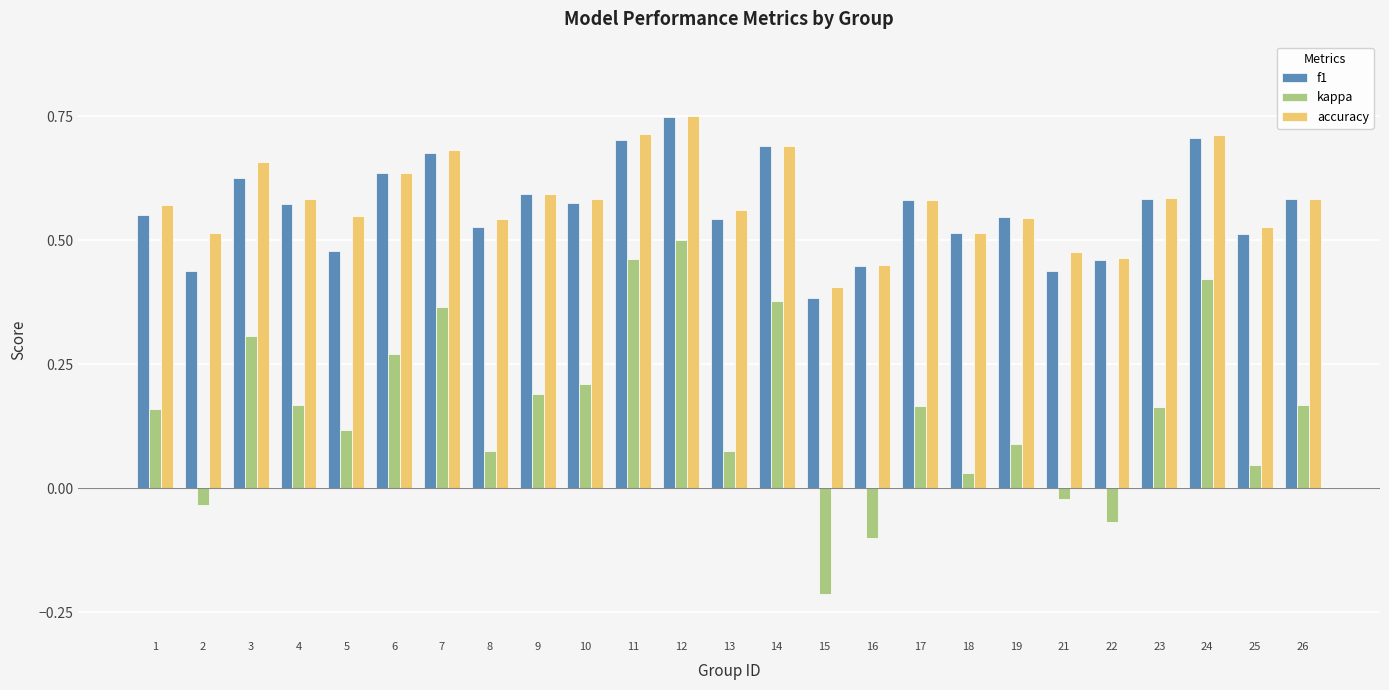

At which label is f1 closest to 0?

15